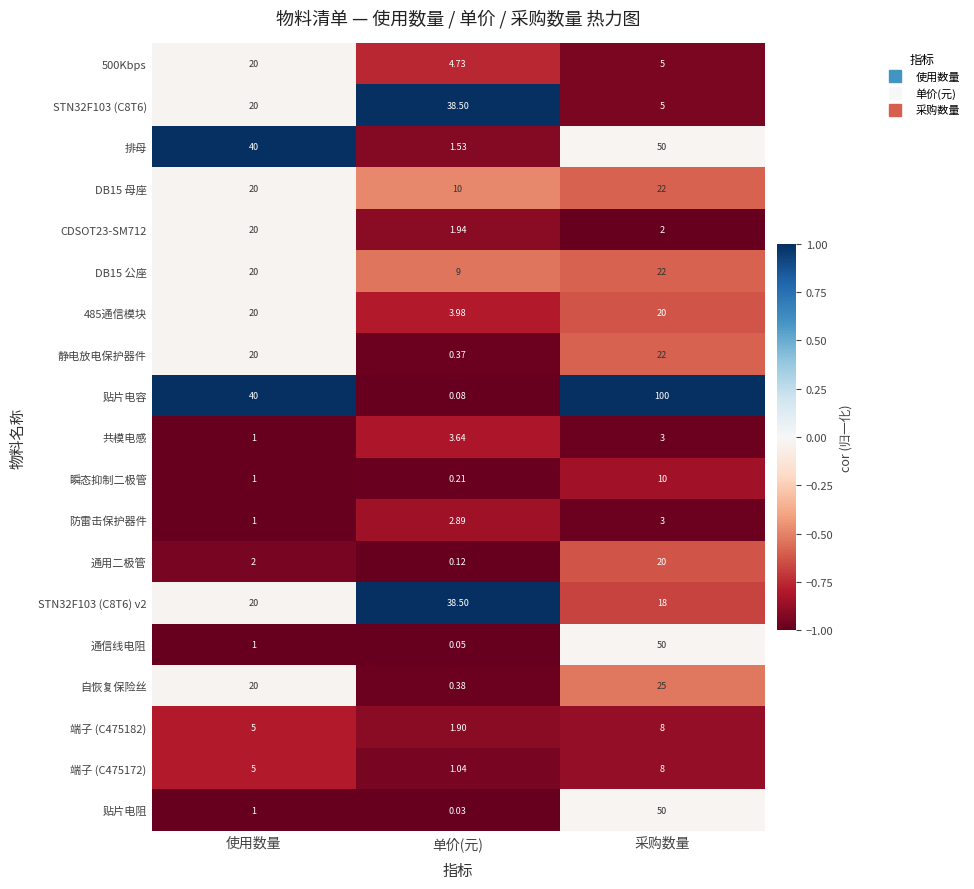

Count the number of categories in the chart.

3